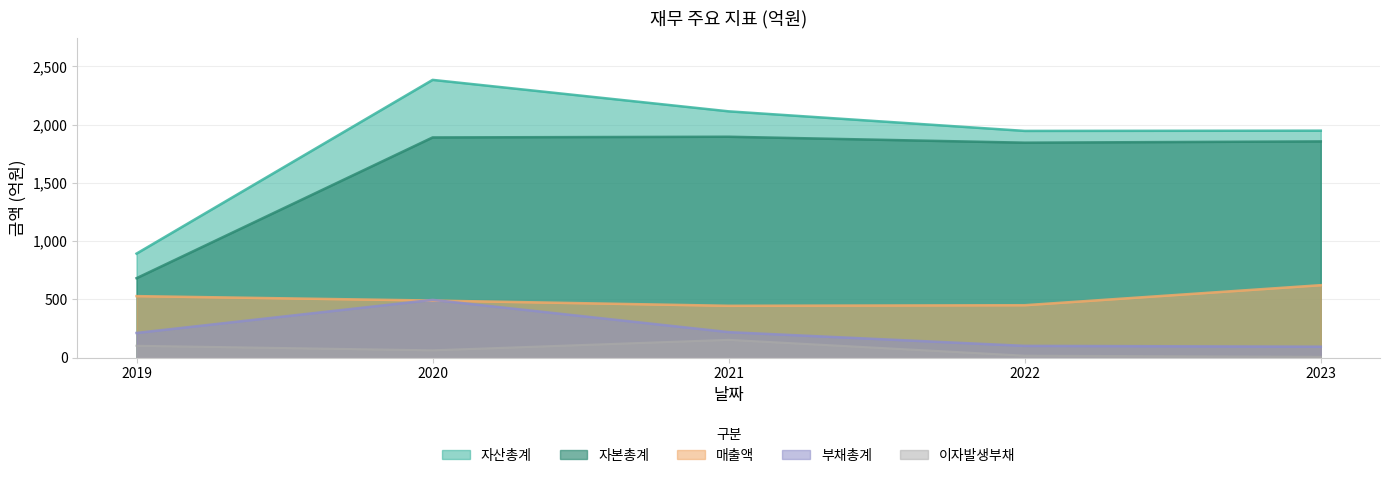

The value of 매출액 at 2023 is 1092. True or false?

False